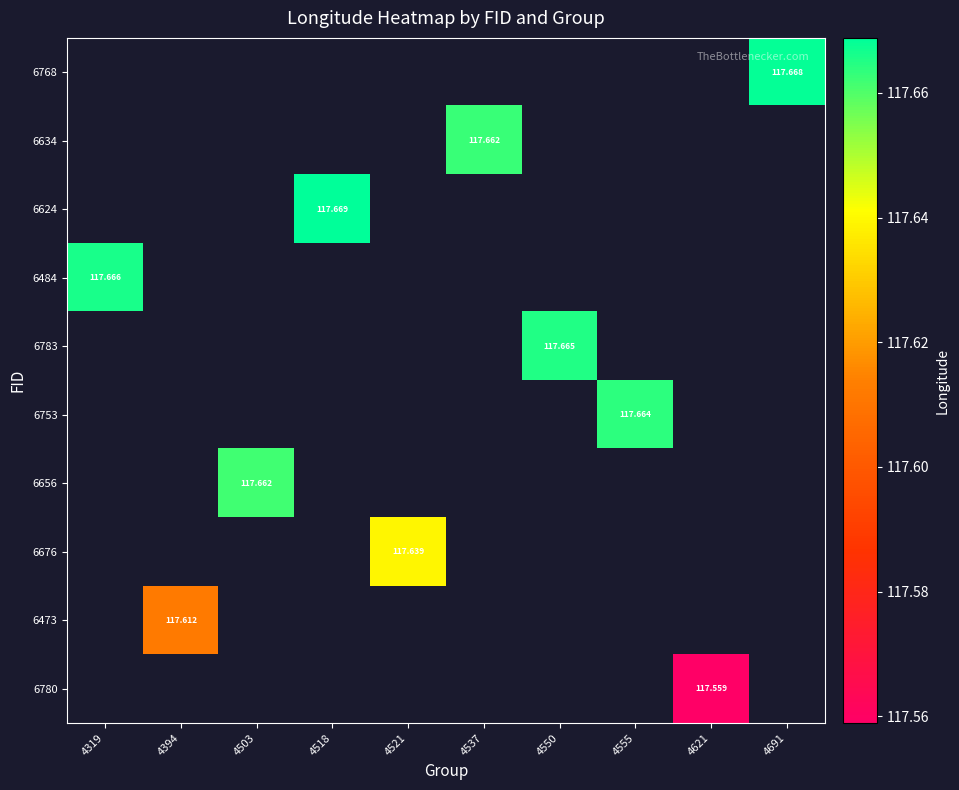

What is the greatest value displayed?

117.7